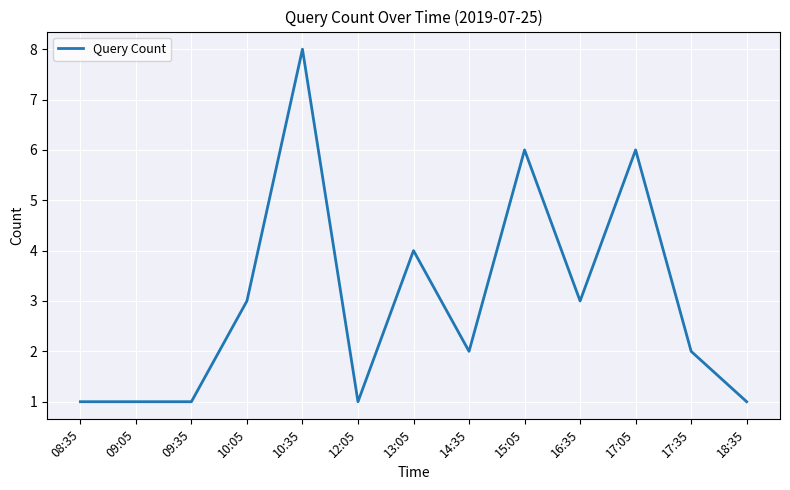

Which has a higher value, 16:35 or 17:05?

17:05